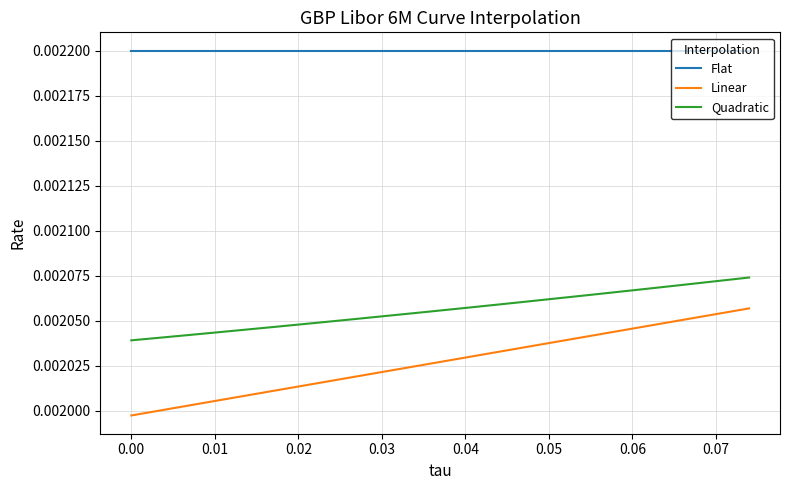

Which series has the largest total across all categories?

Flat